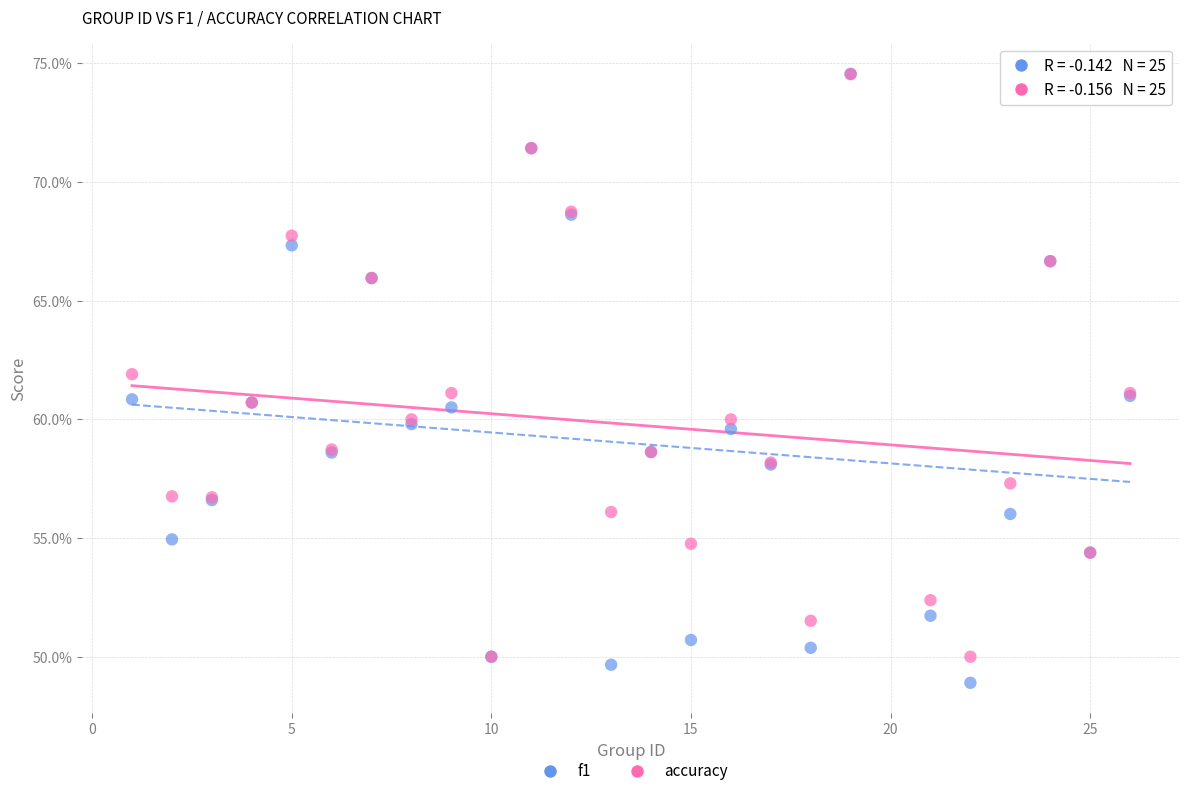

Which series reaches the minimum Y coordinate?

f1